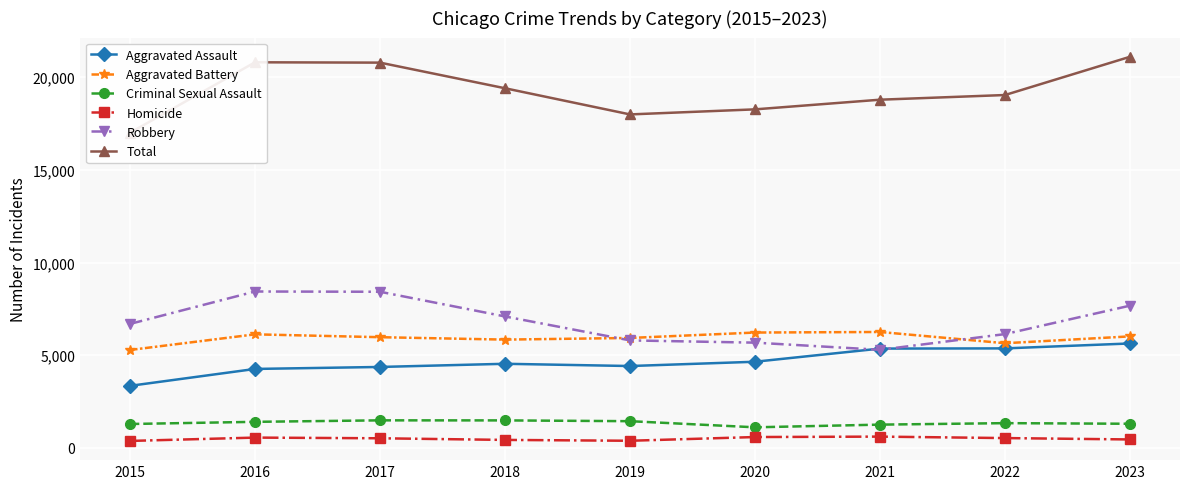

In Criminal Sexual Assault, how many points are lower than both neighbors (excluding endpoints)?

1